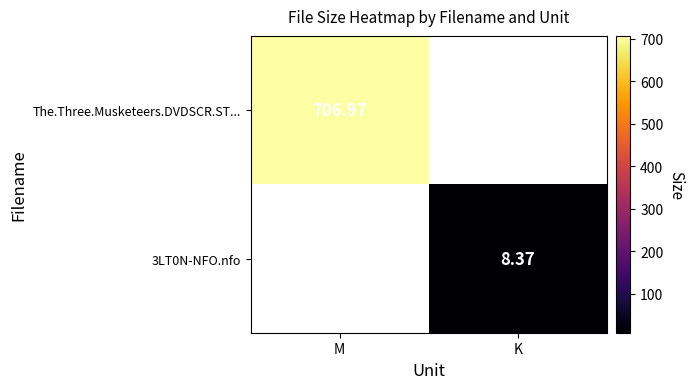

The value of 3LT0N-NFO.nfo at K is 10.9. True or false?

False